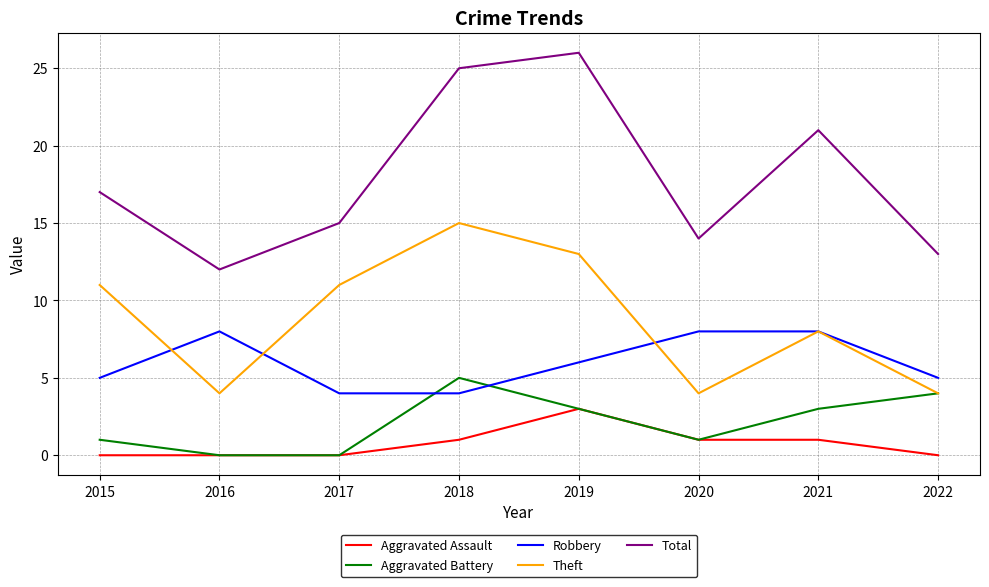

Rank the series by their maximum value, from highest to lowest.

Total, Theft, Robbery, Aggravated Battery, Aggravated Assault